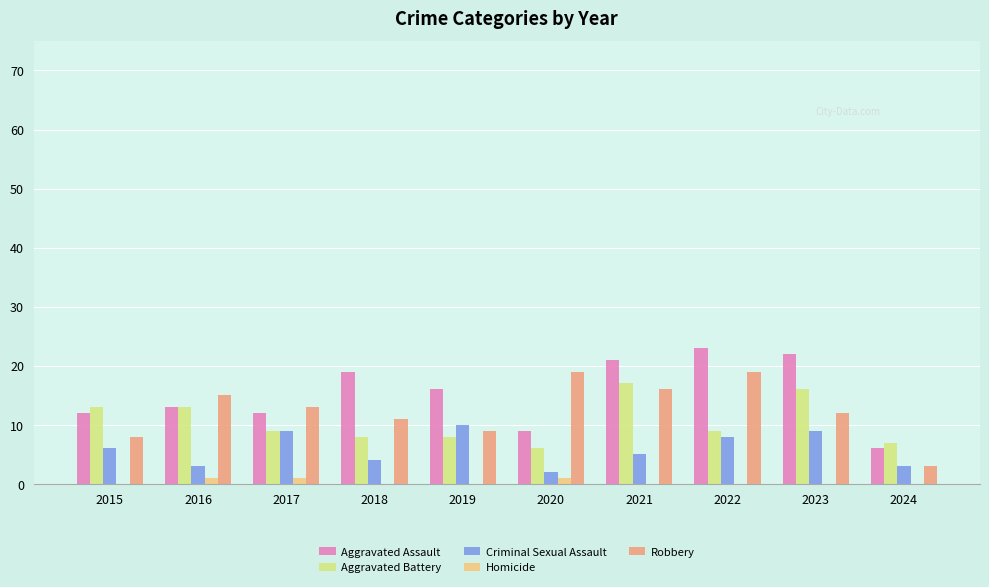

Between 2017 and 2022, which series saw the biggest shift?

Aggravated Assault